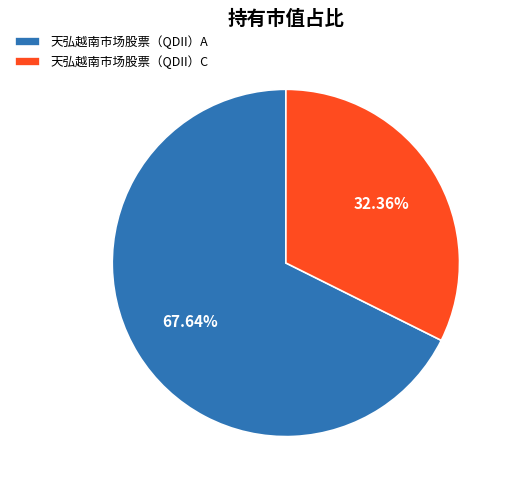

What is the smallest slice in the pie chart?

天弘越南市场股票（QDII）C